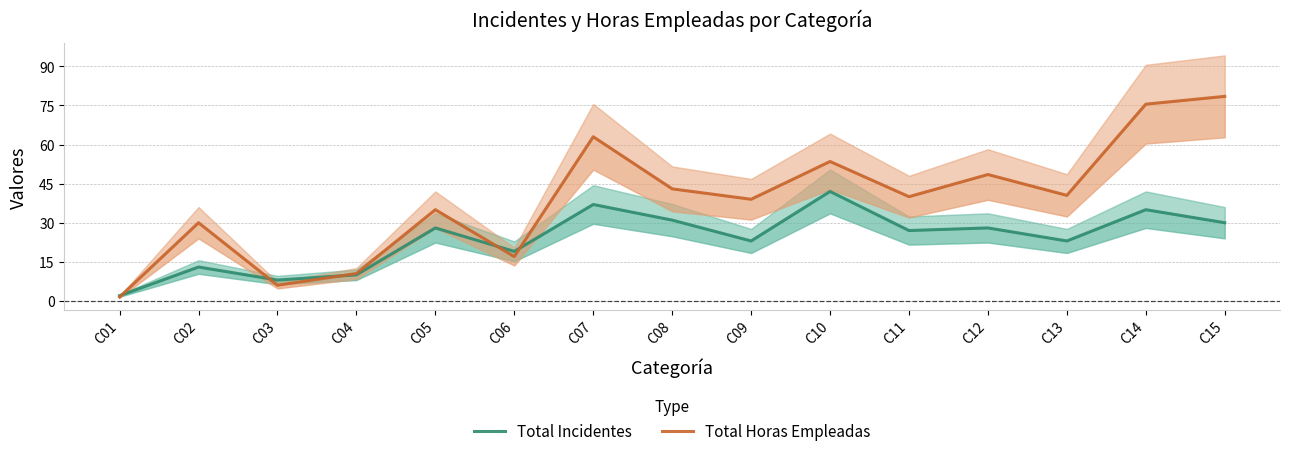

What is the greatest value displayed?

78.5